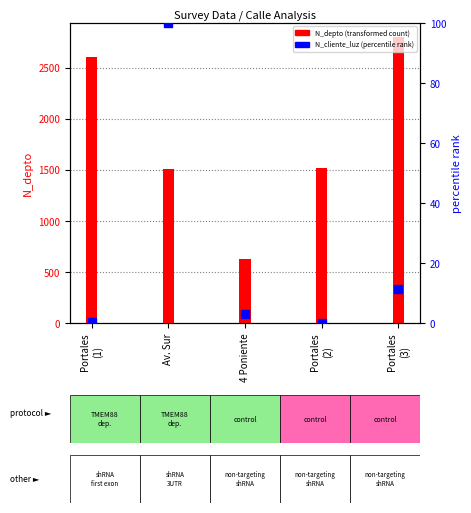

Which series has the largest total across all categories?

N_depto (transformed count)